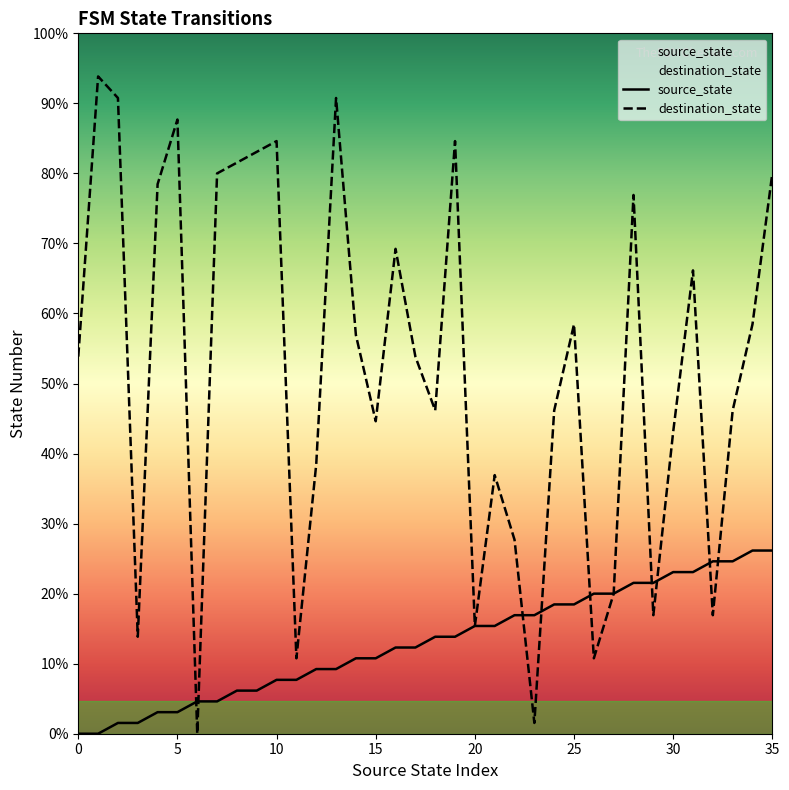

What is the total value across all series at 8?

57